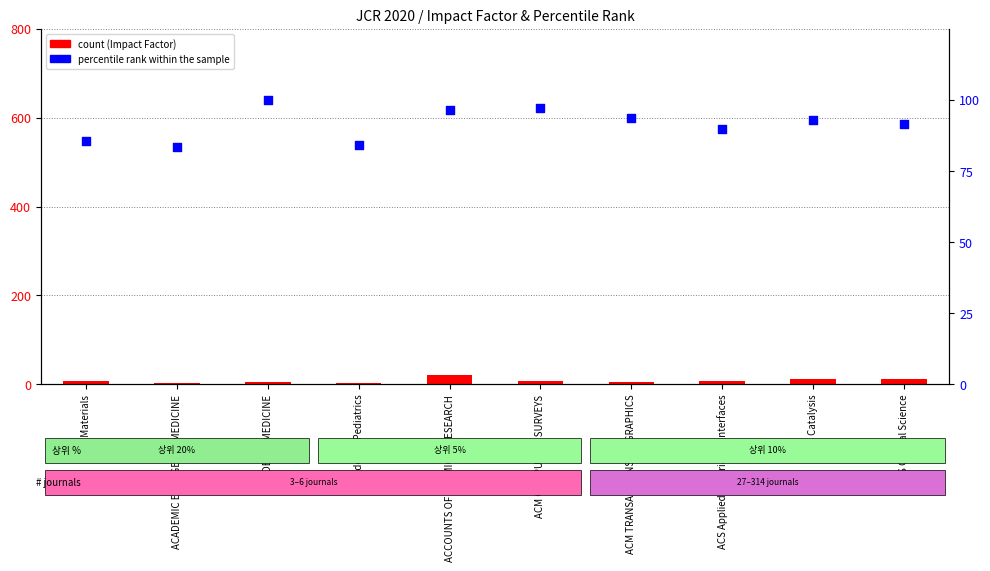

Which series contains the highest Y value?

percentile rank within the sample